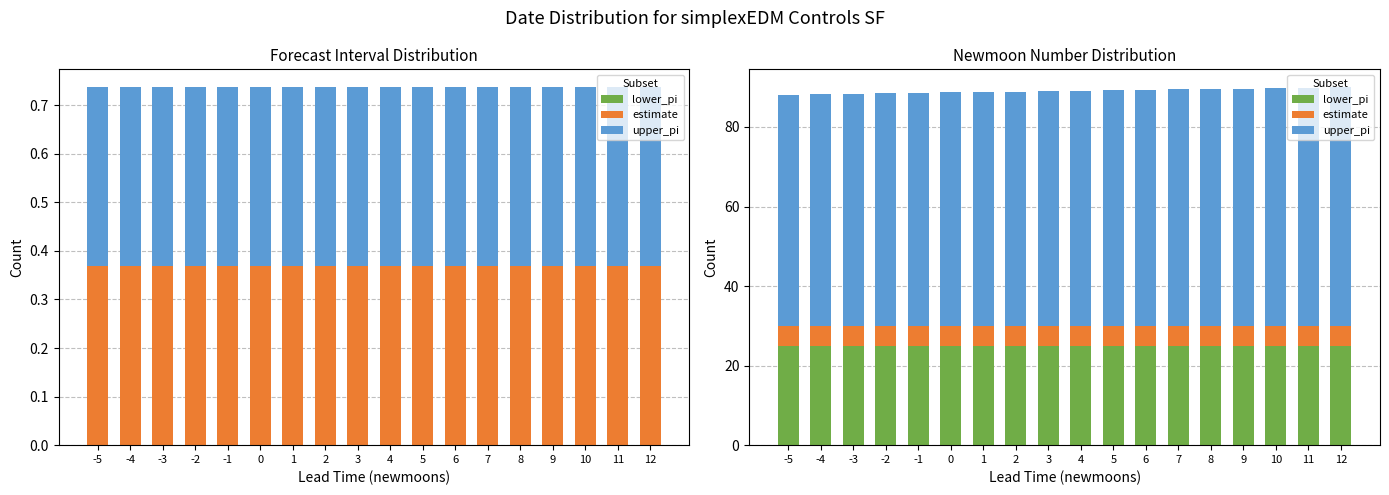

What is the highest value of the upper_pi series?

60.0